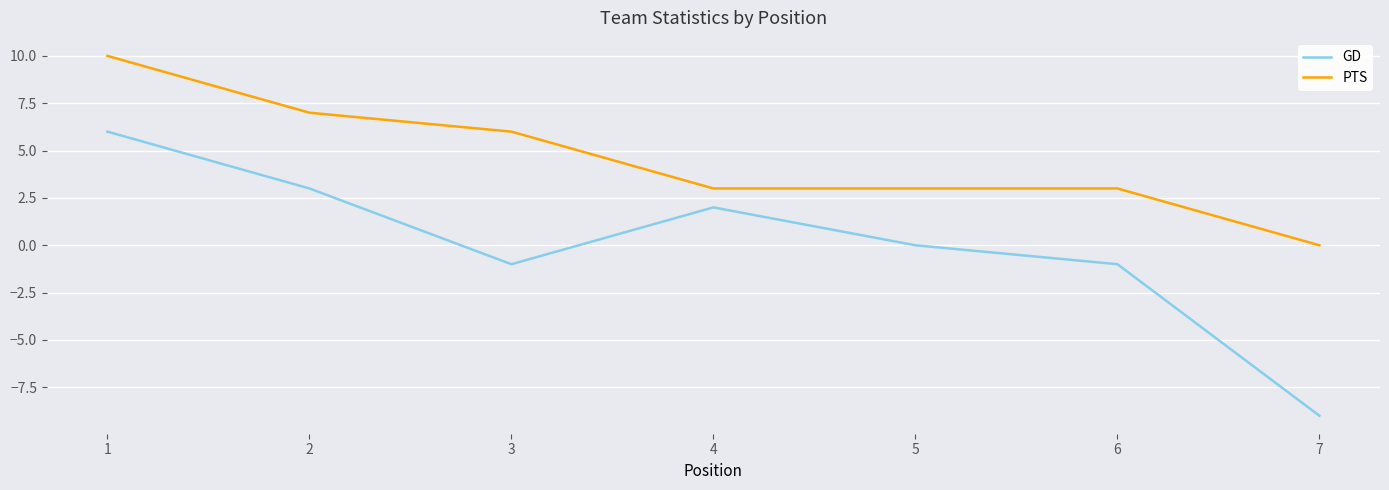

Where is PTS nearest to the value 5?

3